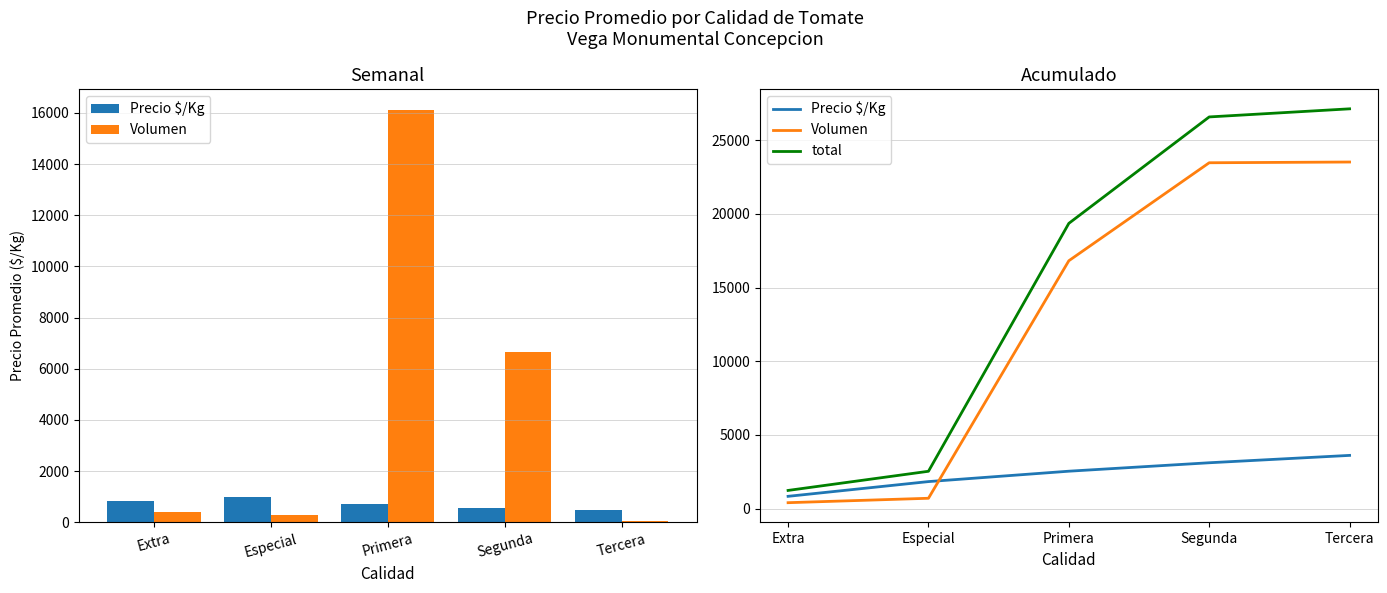

Rank the series by their average value, from highest to lowest.

total, Volumen, Precio $/Kg